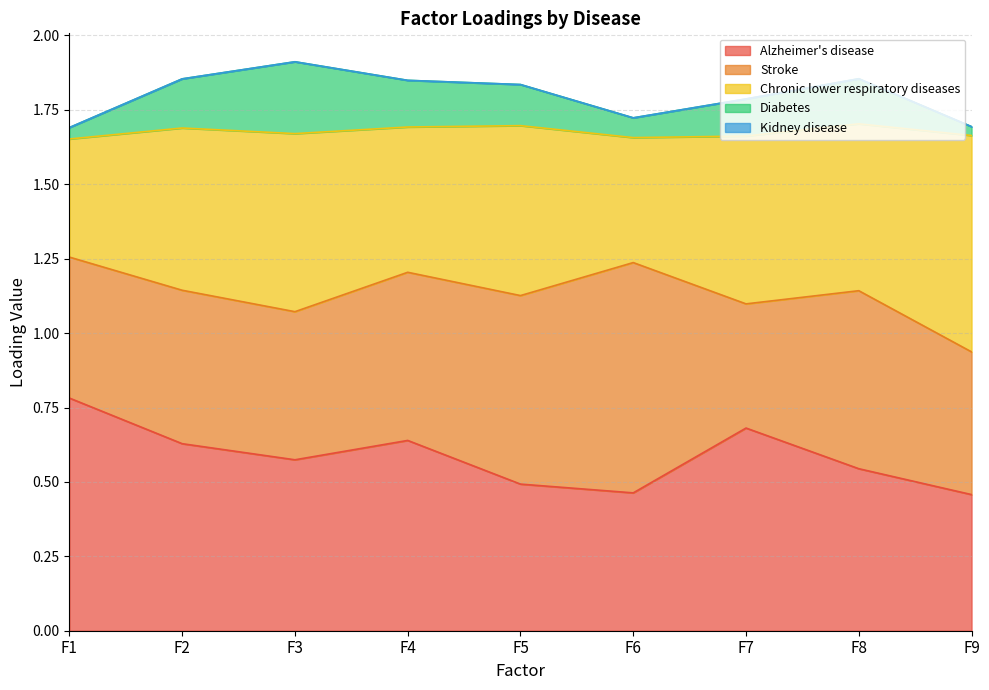

Does the chart have visible grid lines?

Yes